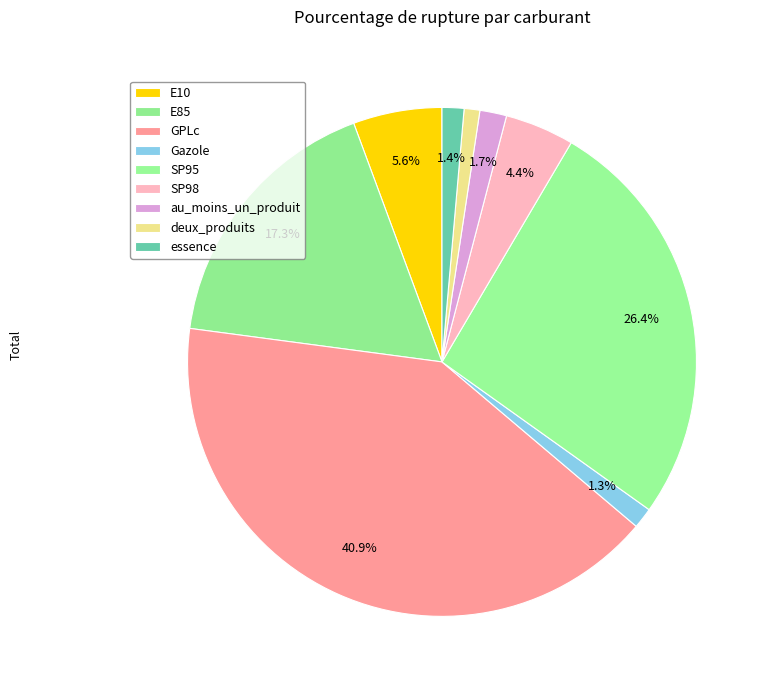

Between SP95 and au_moins_un_produit, which is larger?

SP95